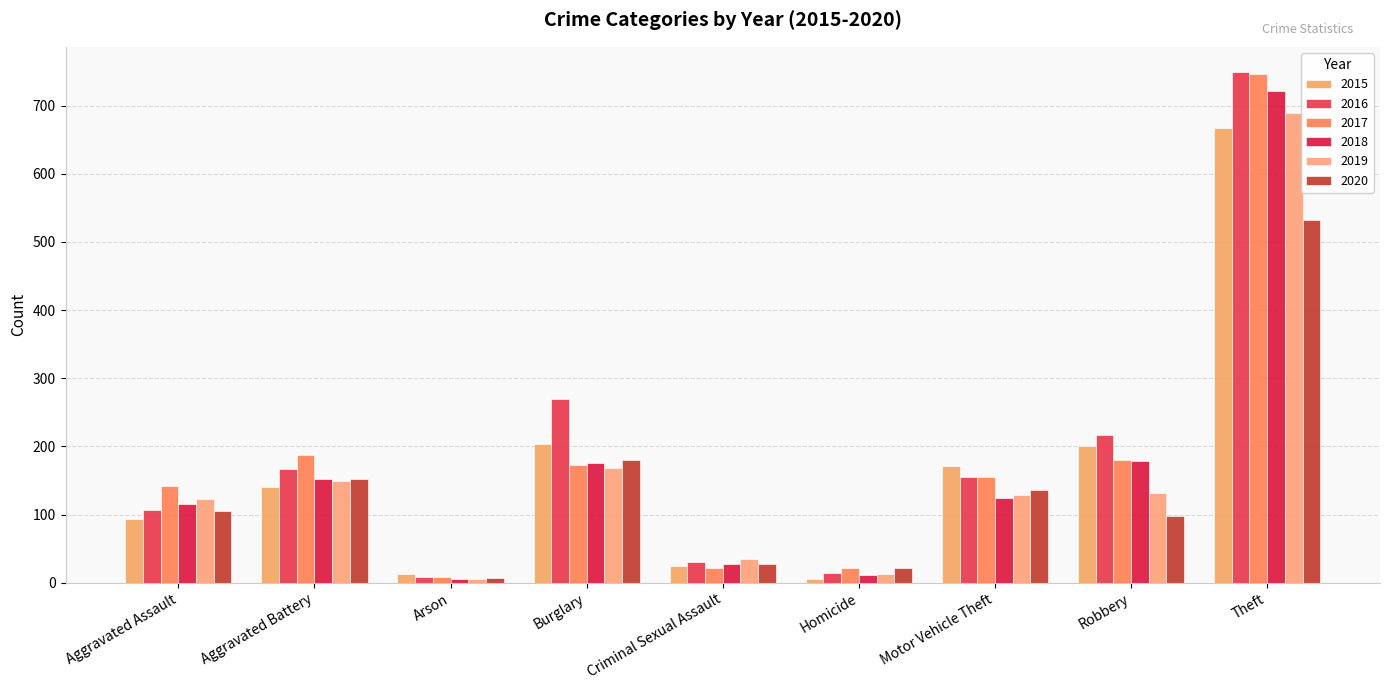

At which label does 2018 reach its minimum?

Arson